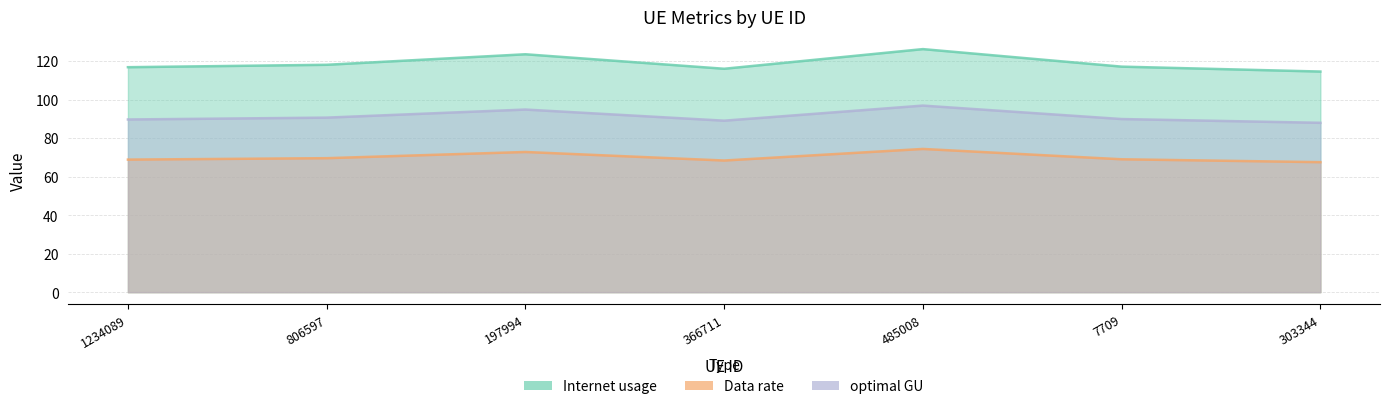

Reading left to right, what are all the values shown in this chart?

Internet usage: 116.8	118.0	123.5	116.0	126.2	117.1	114.5
Data rate: 68.8	69.5	72.8	68.3	74.3	69.0	67.5
optimal GU: 89.6	90.6	94.8	89.0	96.8	89.9	87.9